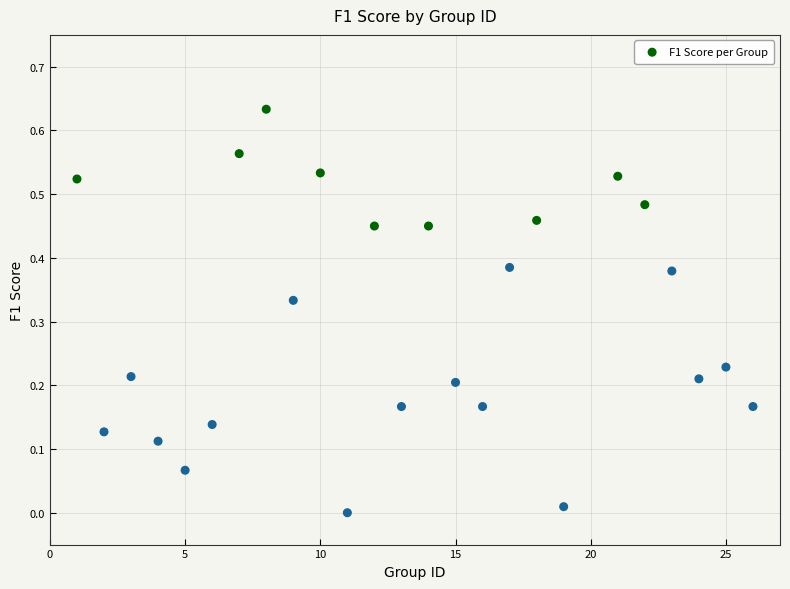

What is the range of X values (max minus min)?

25.0